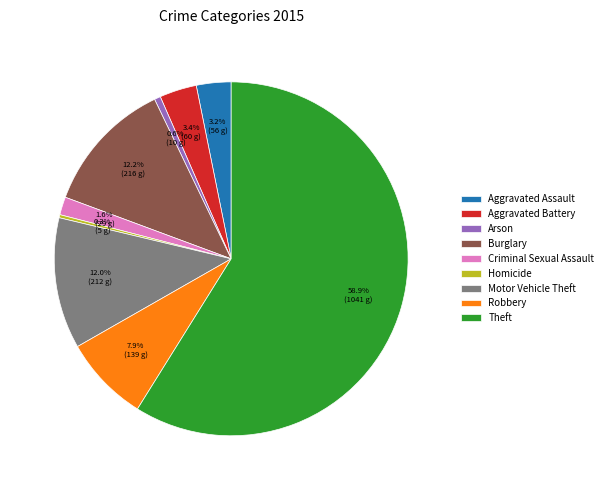

Do Theft and Motor Vehicle Theft together represent more than half of the pie?

Yes